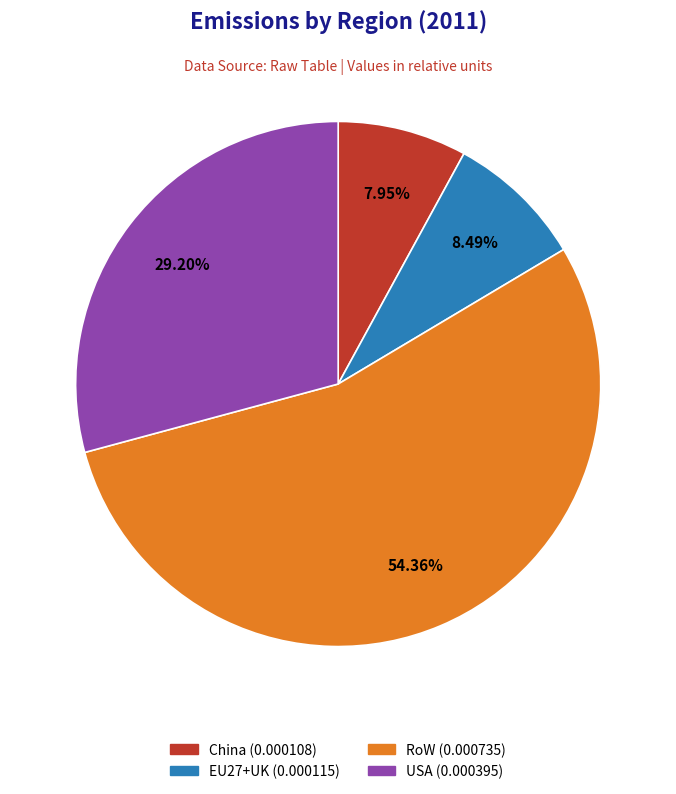

Combined, do China and USA account for over 50%?

No